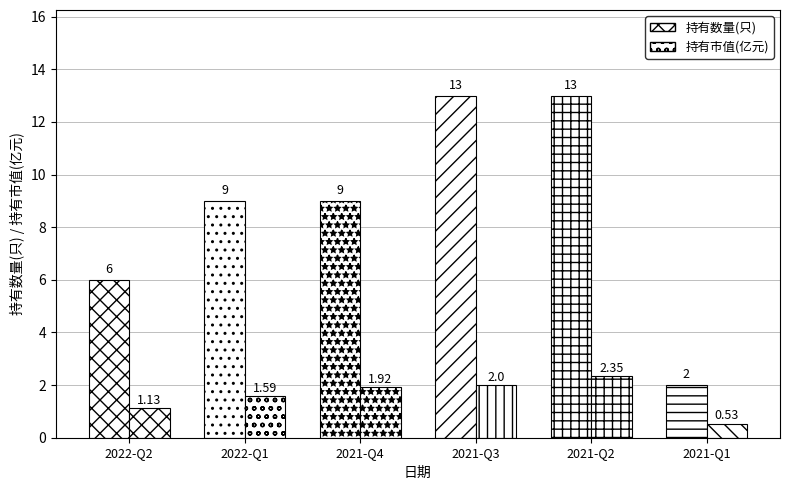

The value of 持有数量(只) at 2021-Q1 is 2.0. True or false?

True